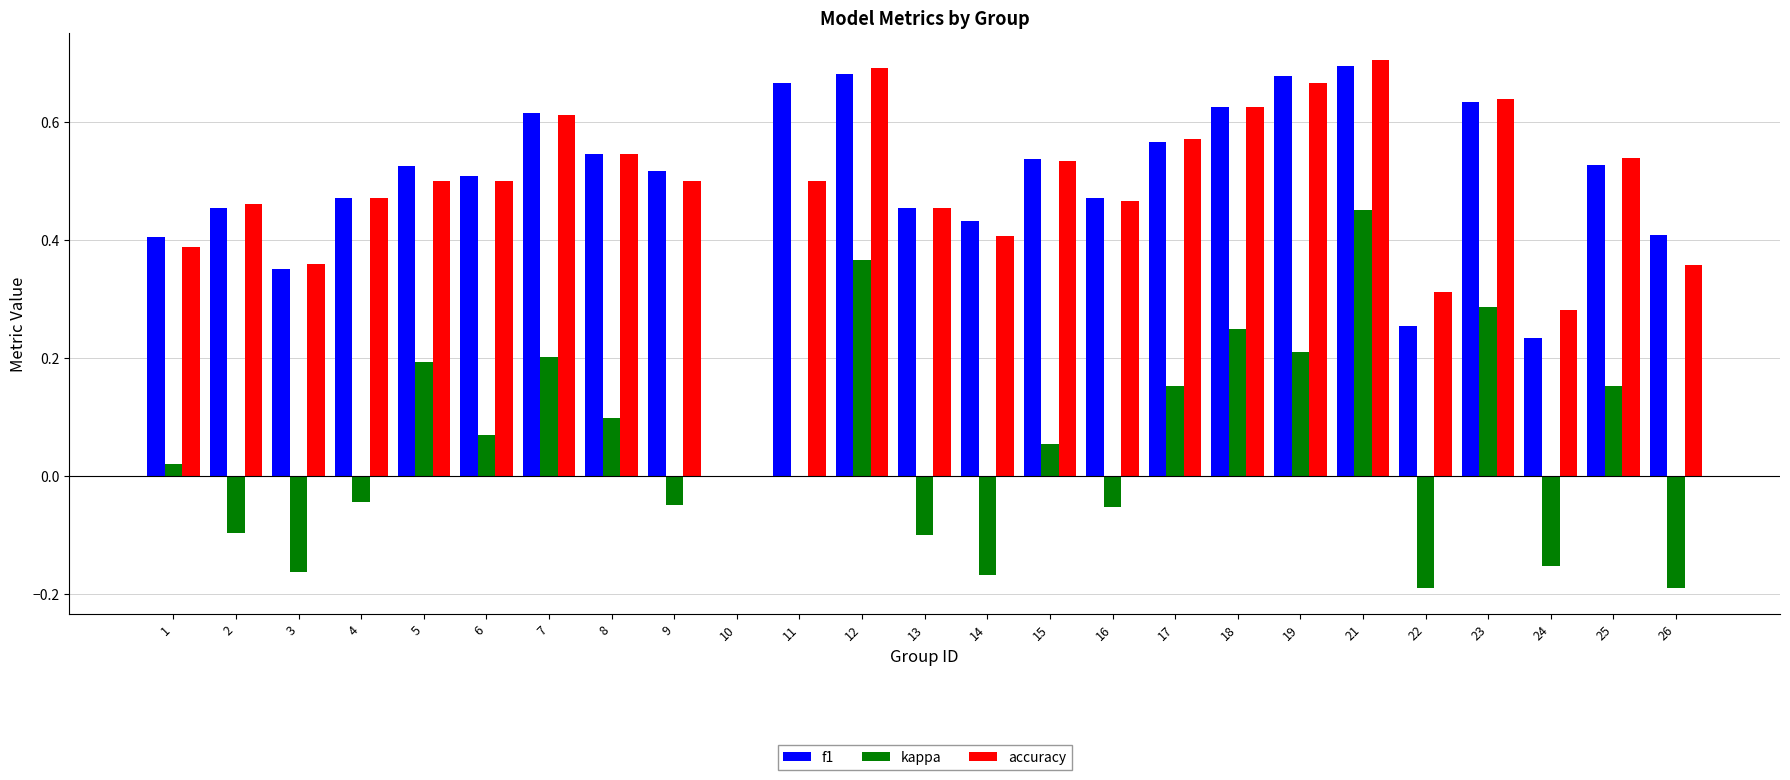

The value of f1 at 12 is 0.7. True or false?

True